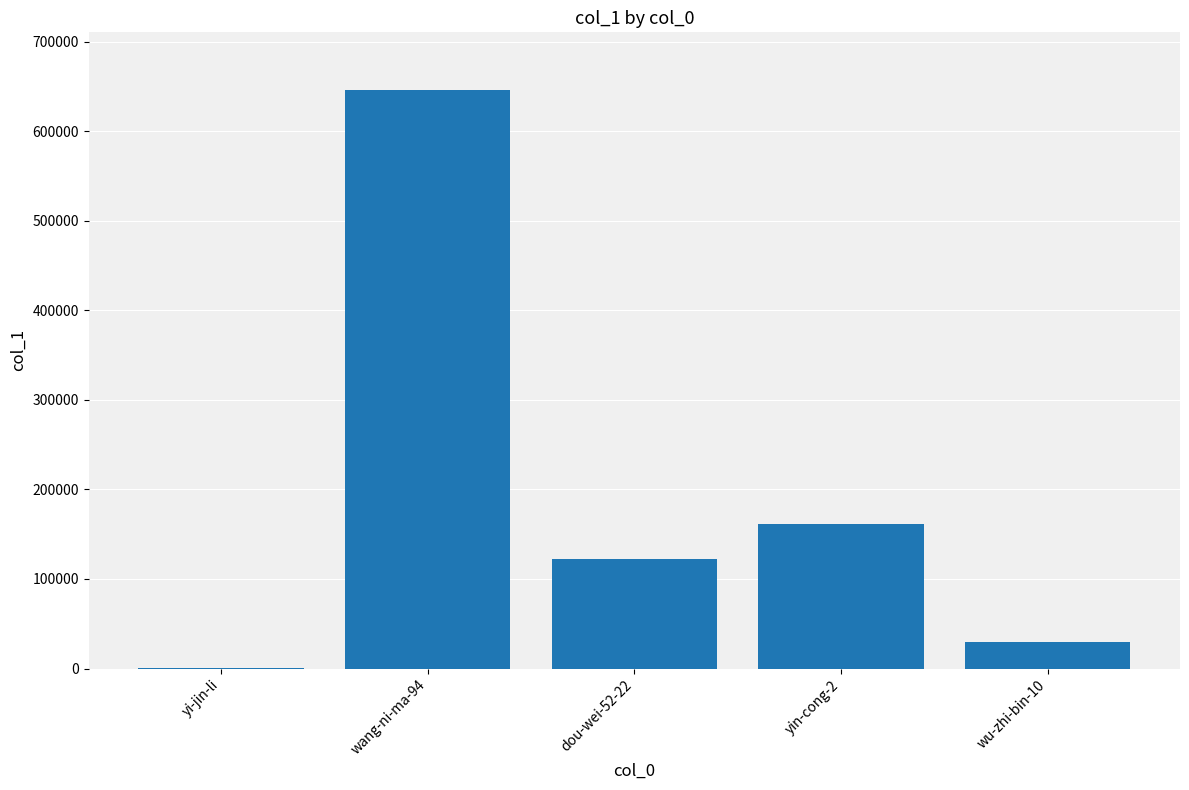

Reading right to left, what are all the values shown in this chart?

29544	161833	122321	645990	856